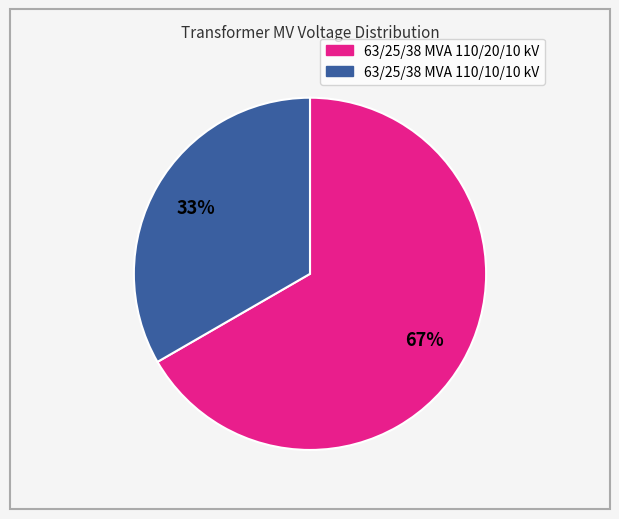

True or false: 63/25/38 MVA 110/10/10 kV accounts for 42% of the total.

False